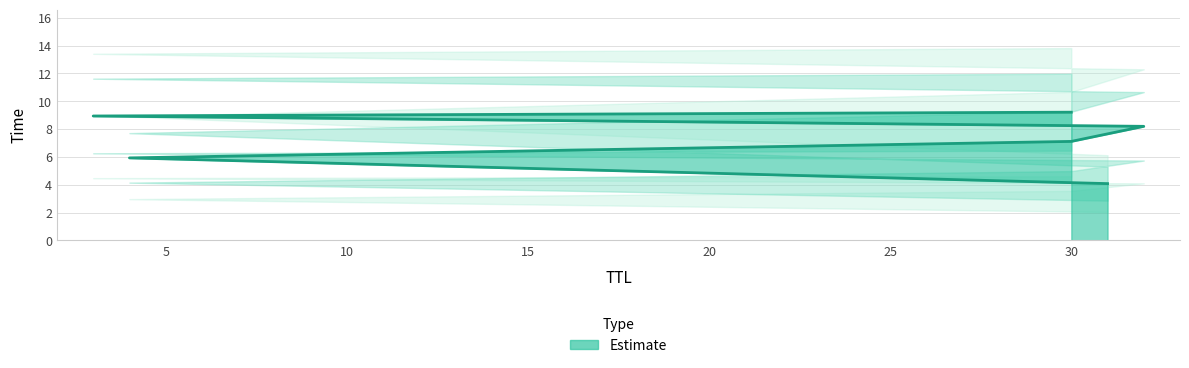

Rank the categories by value from lowest to highest.

31, 4, 30, 32, 3, 30